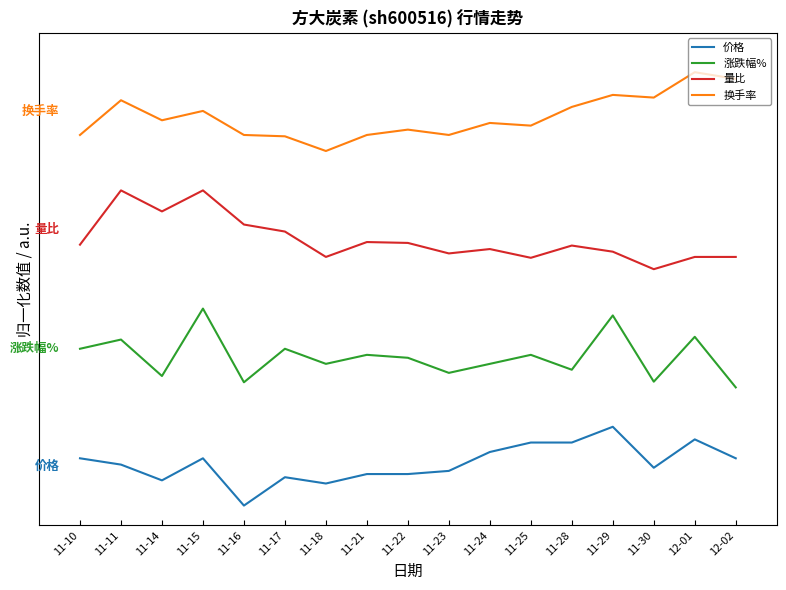

Between 11-21 and 11-25, which series saw the biggest shift?

价格